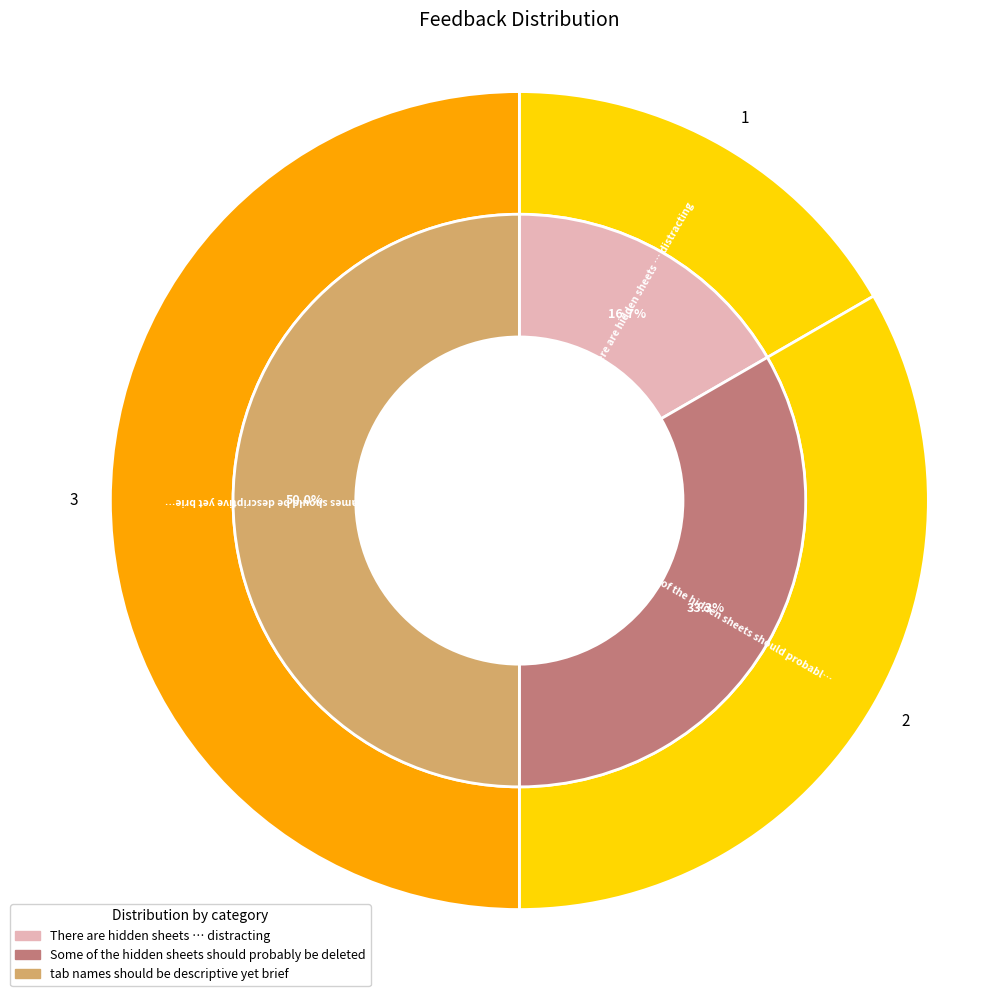

To the nearest percent, what is the difference between the largest and smallest slice percentages?

33%